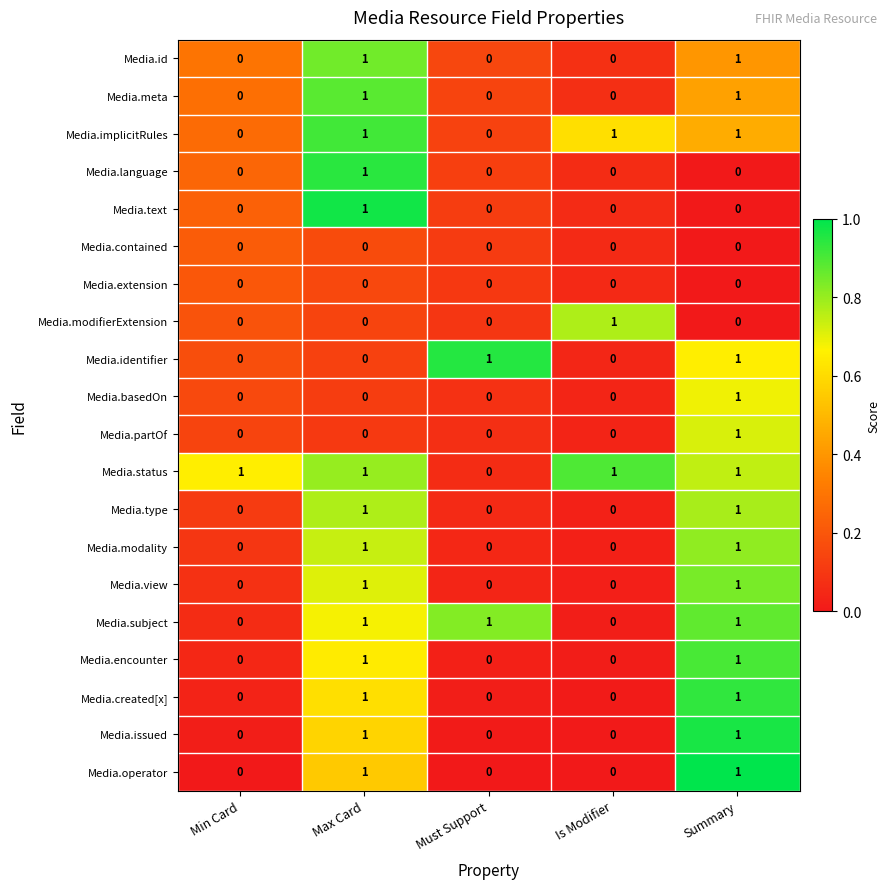

Count the Media.basedOn values in the range 0 to 1.

5